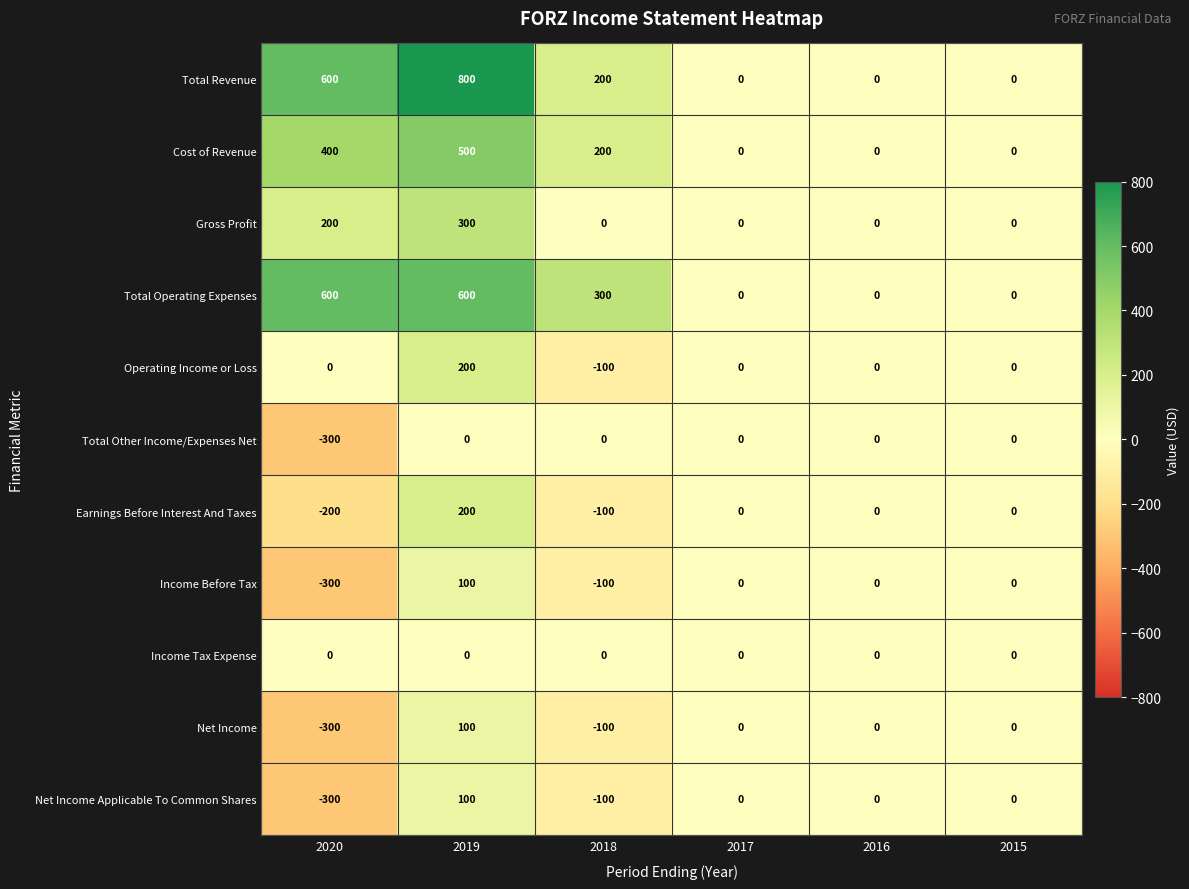

Which series has the largest total across all categories?

Total Revenue